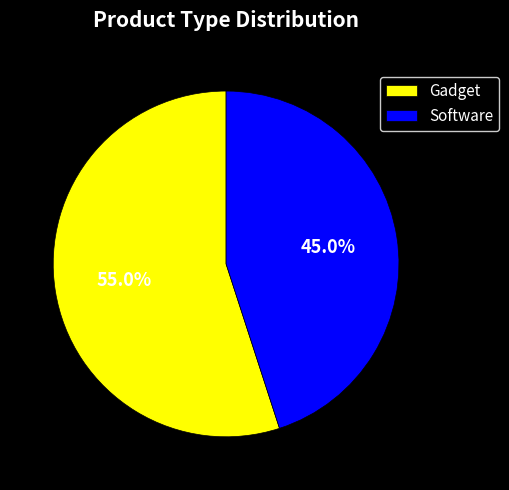

What portion of the pie excludes Software?

55.0%